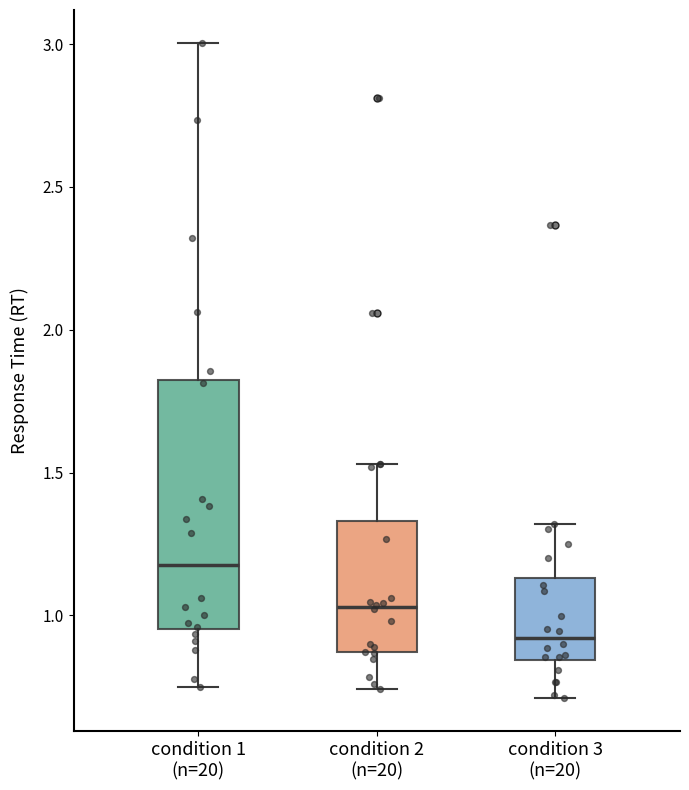

Where does the lower whisker of the box for condition 1 (n=20) end on the y-axis? The values are not printed on the chart, so give them approximately, as read against the axis.

0.75